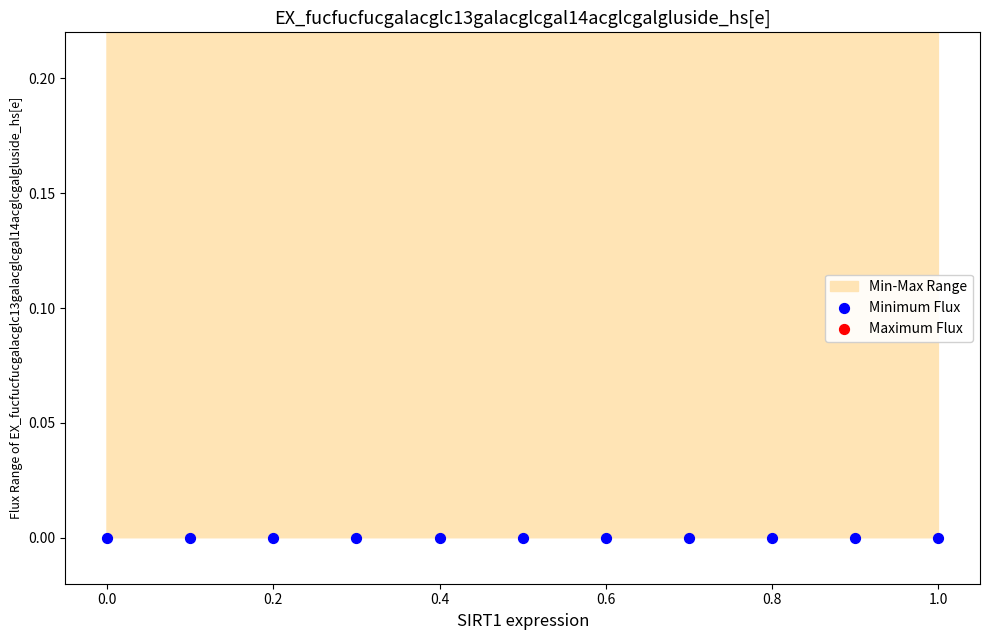

Which series contains the lowest Y value?

Minimum Flux